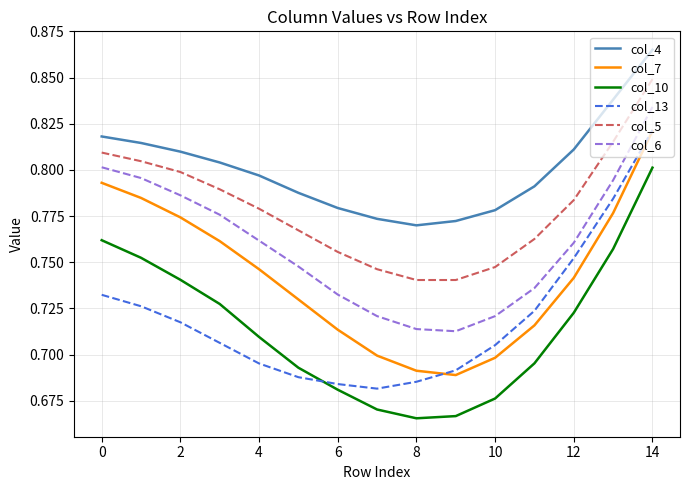

How many interior local valleys does the col_4 series have?

1